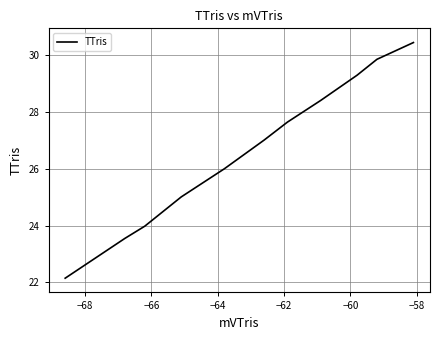

What is the difference between the maximum and minimum values?

8.3